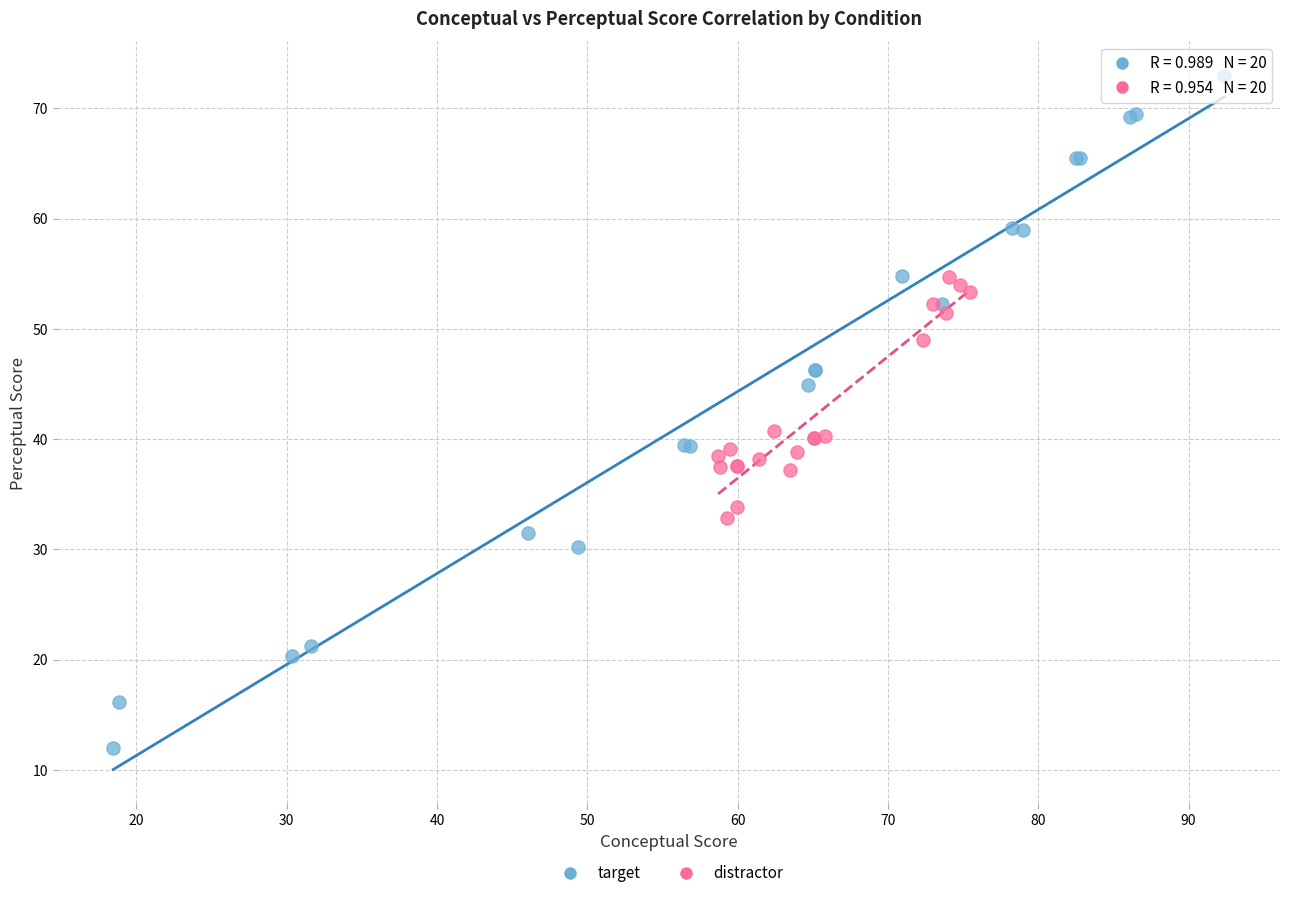

Which series has the largest Y range (max minus min)?

target